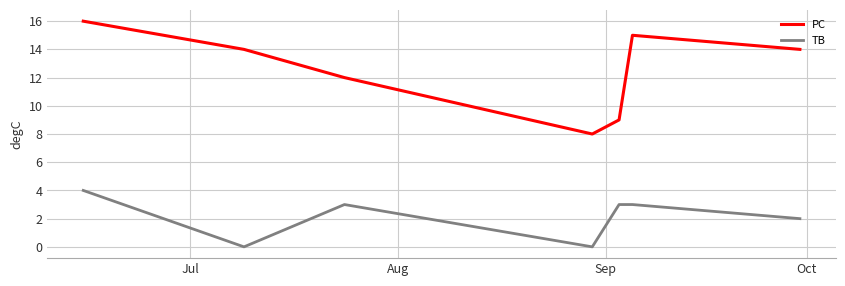

What is the difference between the maximum and minimum values in the TB series?

4